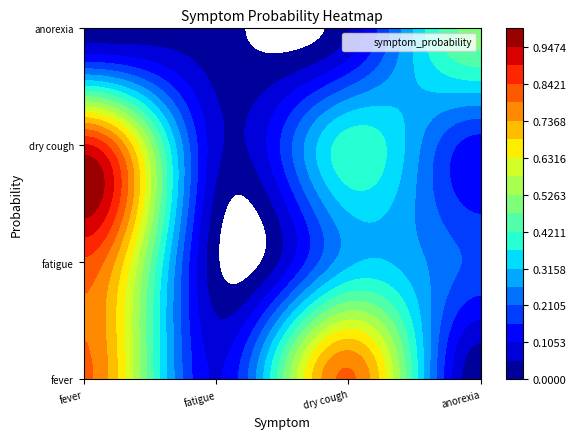

Reading right to left, transcribe all the data shown in this chart.

0.5	0.1	0.0	0.0	0.1	0.4	0.1	0.9	0.2	0.3	0.0	0.8	0.0	0.8	0.1	0.8